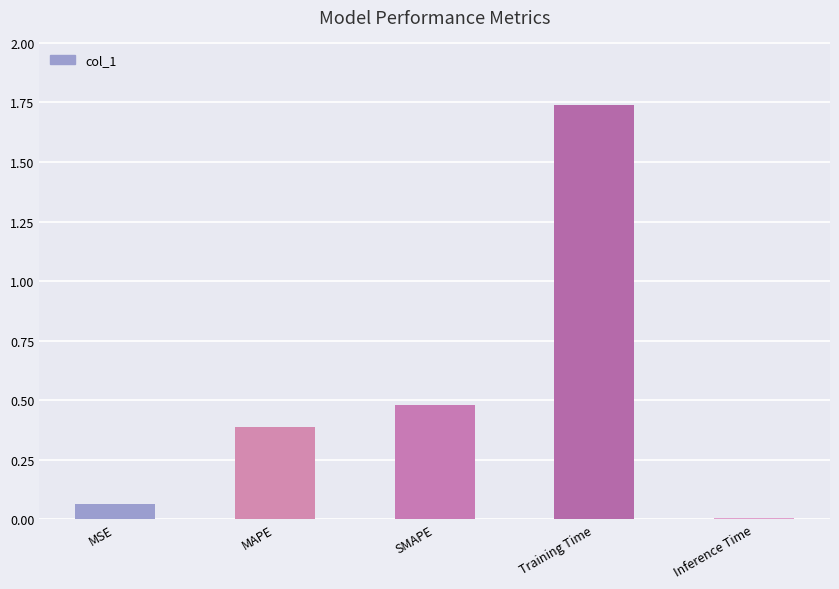

How many bars are there in total?

5